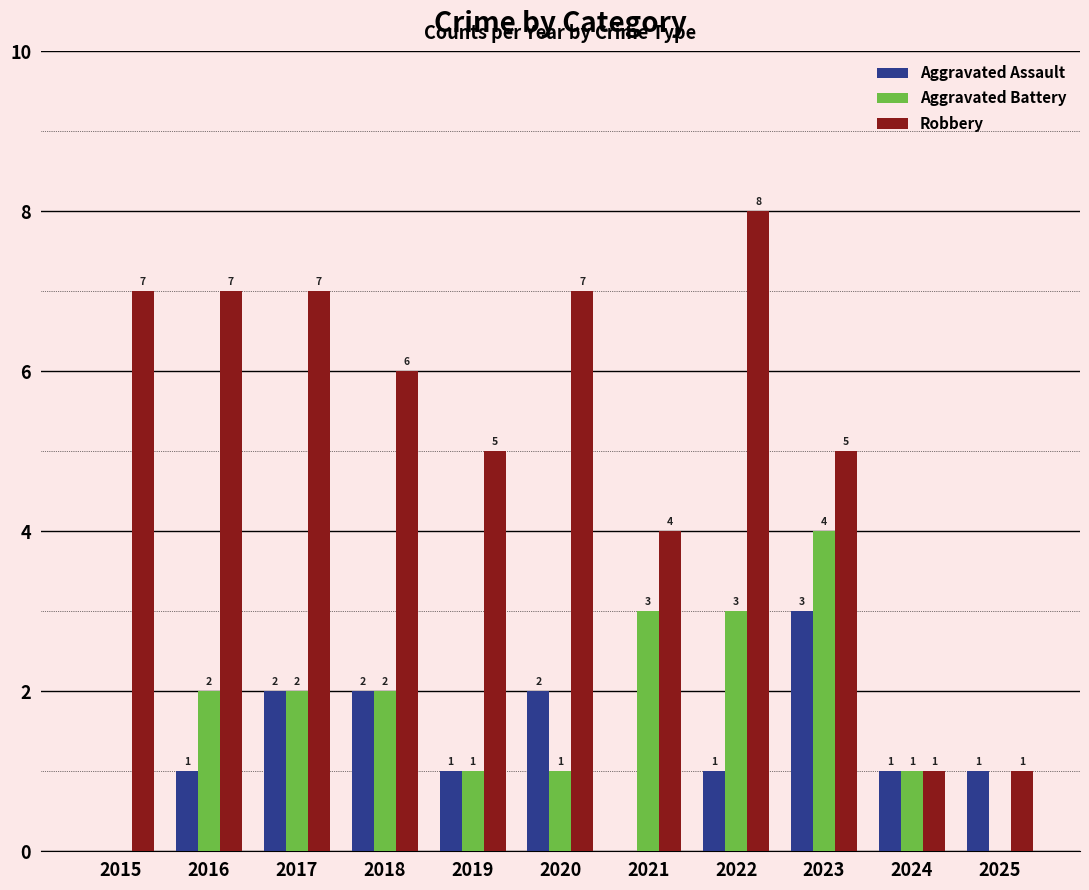

Are the bars horizontal?

No